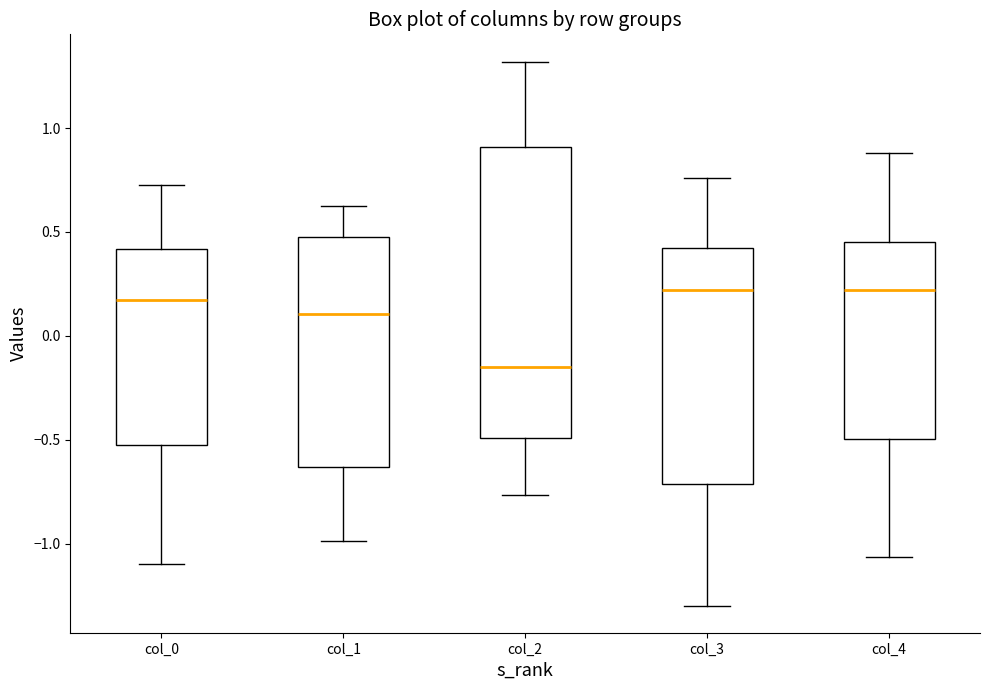

Which box's median line is the lowest?

col_2